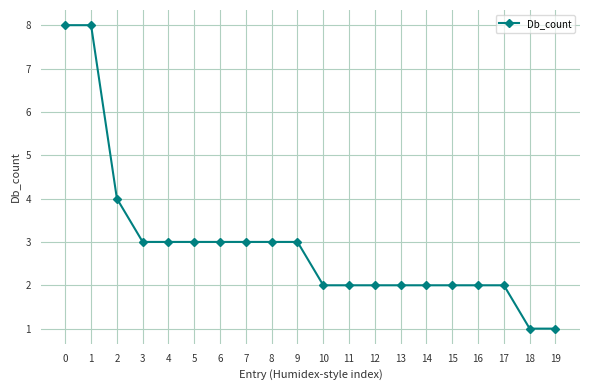

What is the value of the 7th point from the left?

3